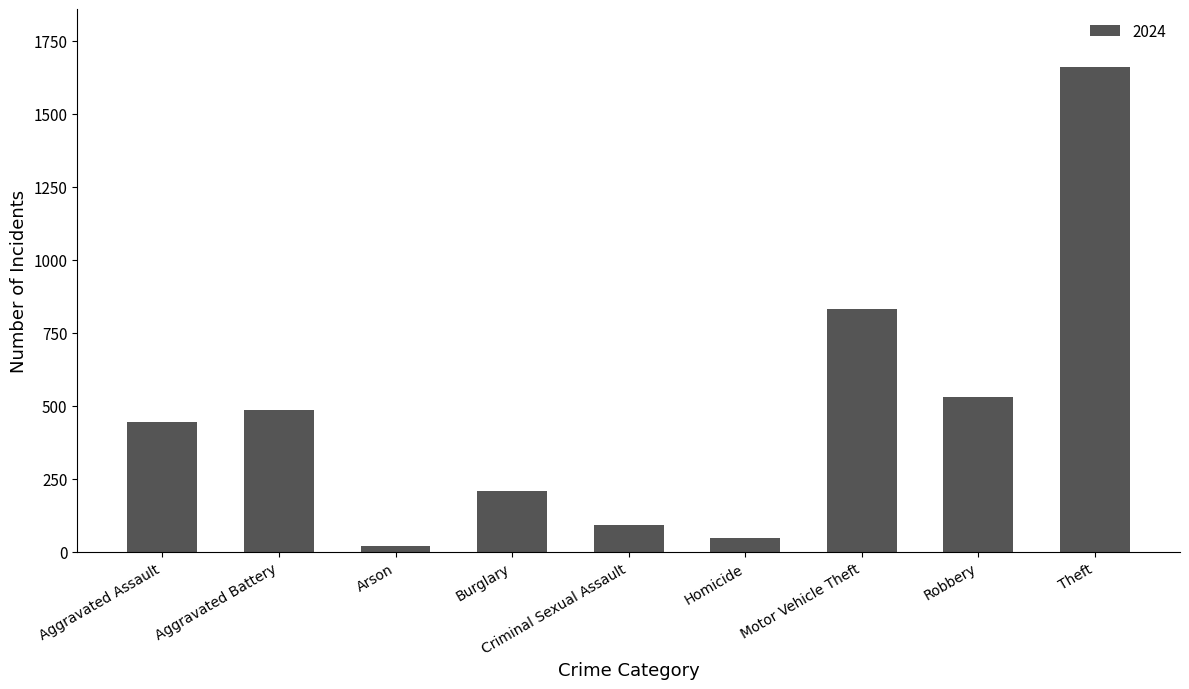

Rank the categories by value from highest to lowest.

Theft, Motor Vehicle Theft, Robbery, Aggravated Battery, Aggravated Assault, Burglary, Criminal Sexual Assault, Homicide, Arson